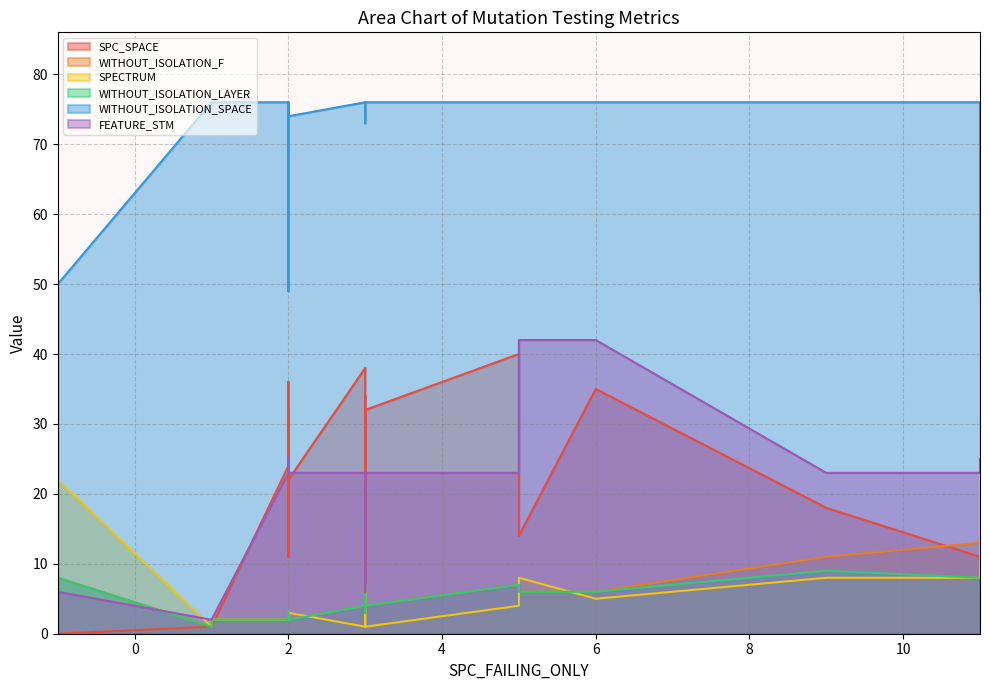

How many lines are shown in the chart?

6